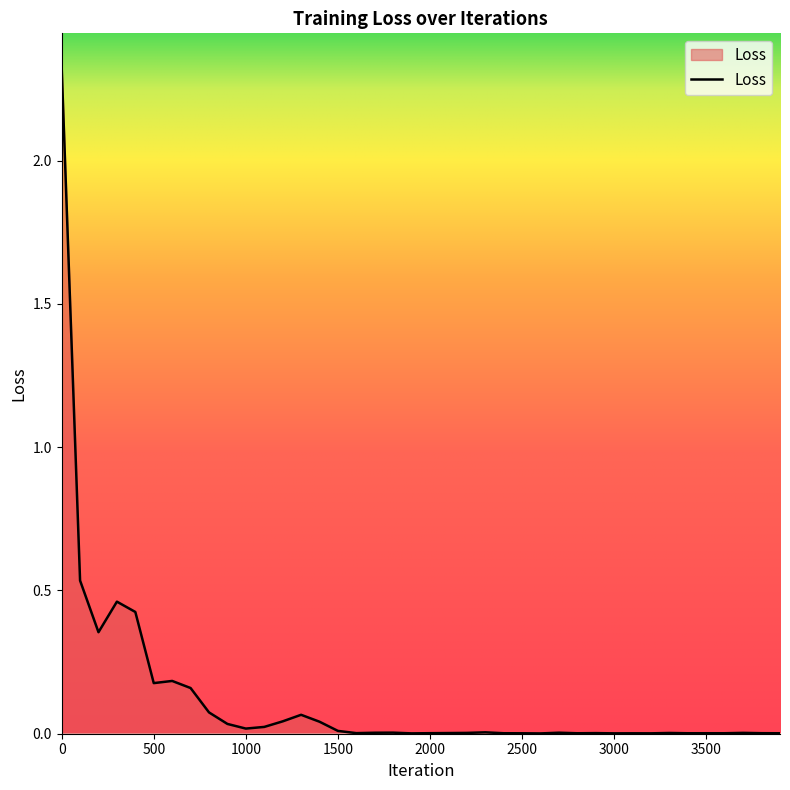

Reading left to right, what are all the values shown in this chart?

2.3	0.5	0.4	0.5	0.4	0.2	0.2	0.2	0.1	0.0	0.0	0.0	0.0	0.1	0.0	0.0	0.0	0.0	0.0	0.0	0.0	0.0	0.0	0.0	0.0	0.0	0.0	0.0	0.0	0.0	0.0	0.0	0.0	0.0	0.0	0.0	0.0	0.0	0.0	0.0